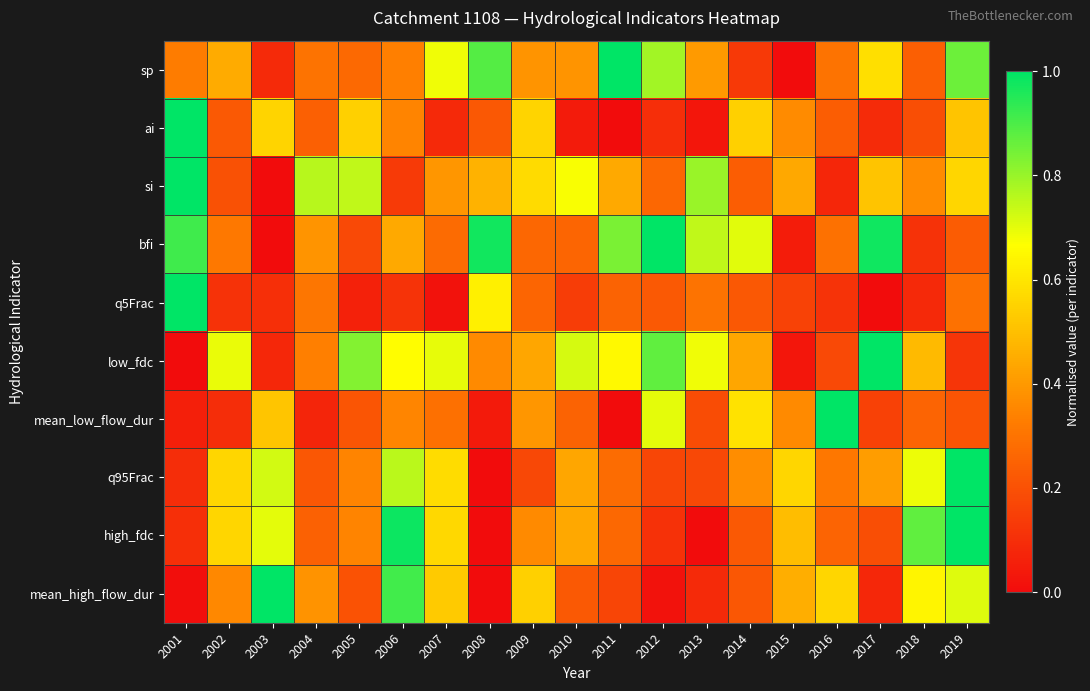

At how many categories does at least one series exceed 0?

19